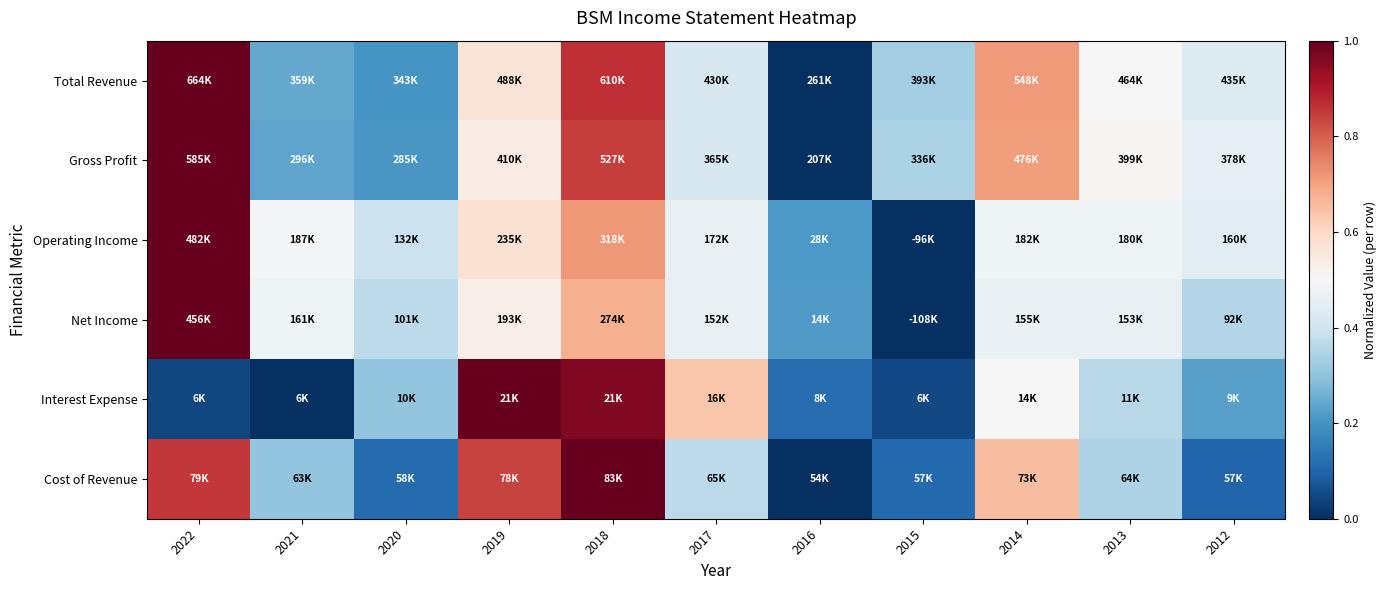

What is the total value across all series at 2016?

0.6